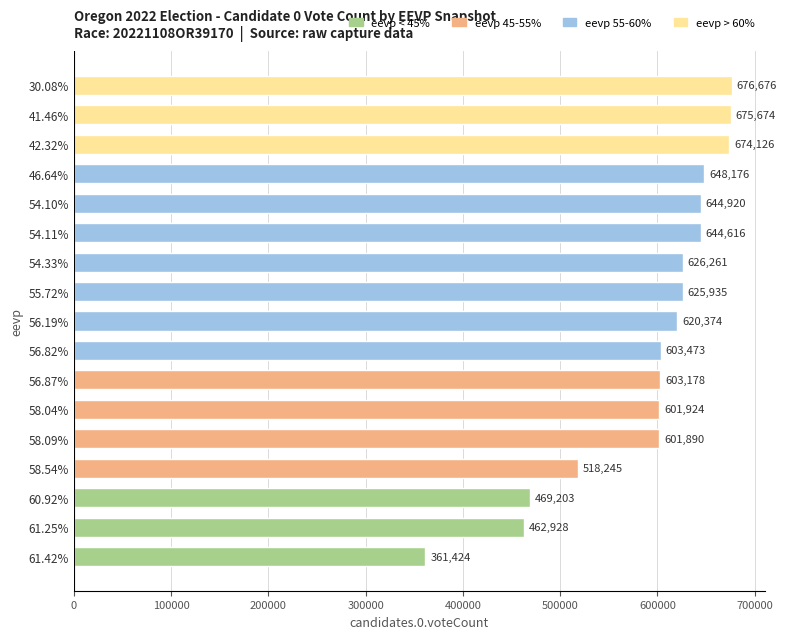

The chart shows a value of 648176 at 46.64%. True or false?

True